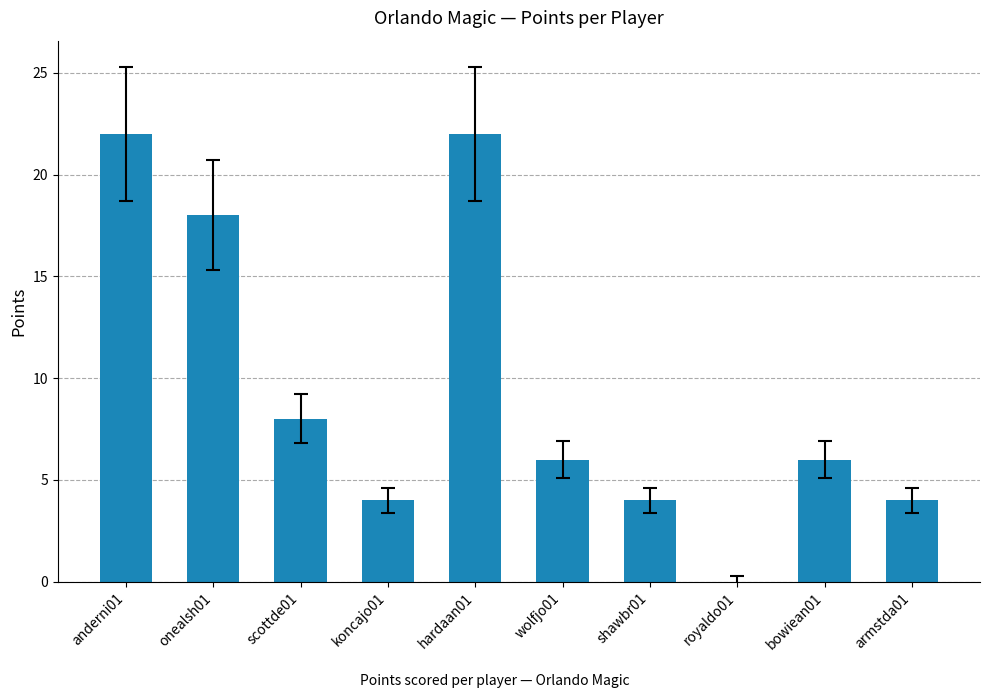

Does the chart contain stacked bars?

No